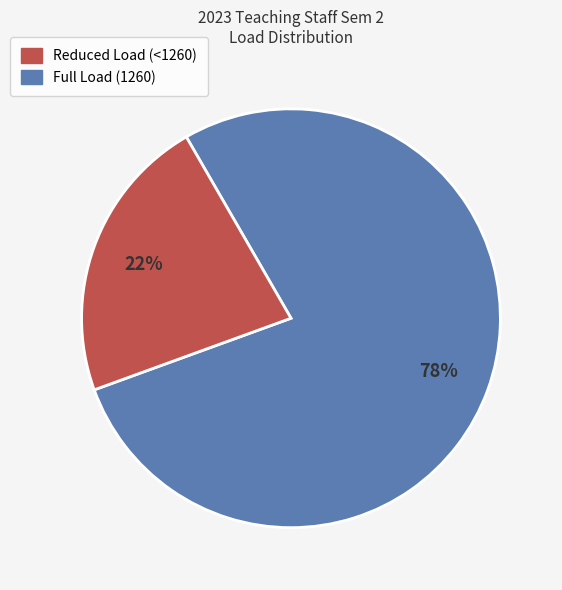

Is there a majority slice in this chart?

Yes